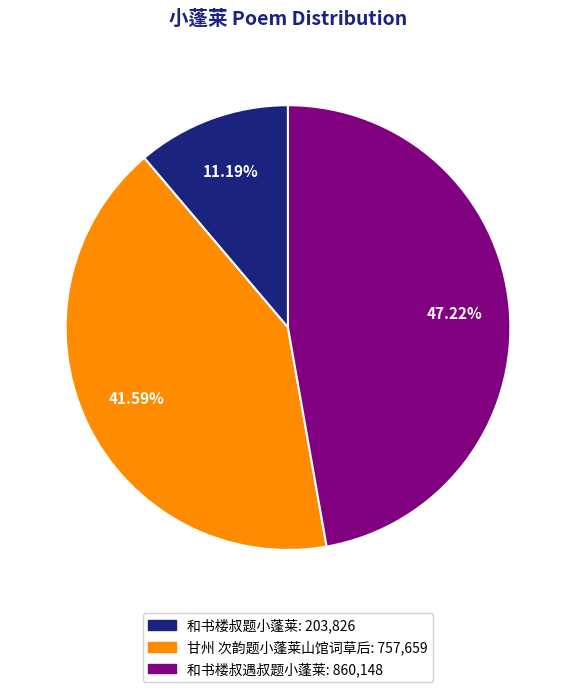

Between 和书楼叔题小蓬莱 and 和书楼叔遇叔题小蓬莱, which is larger?

和书楼叔遇叔题小蓬莱